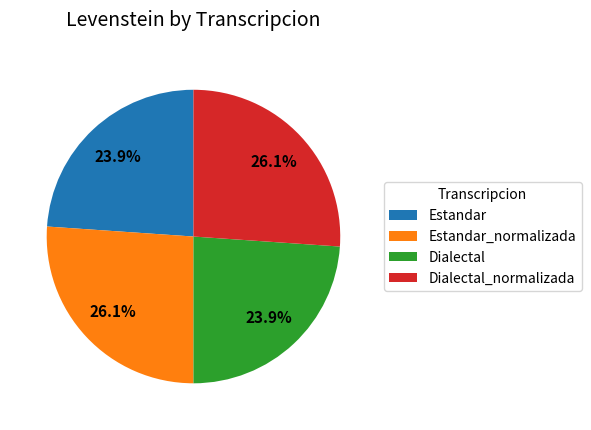

To the nearest percent, what is the combined percentage of Estandar_normalizada and Estandar?

50%